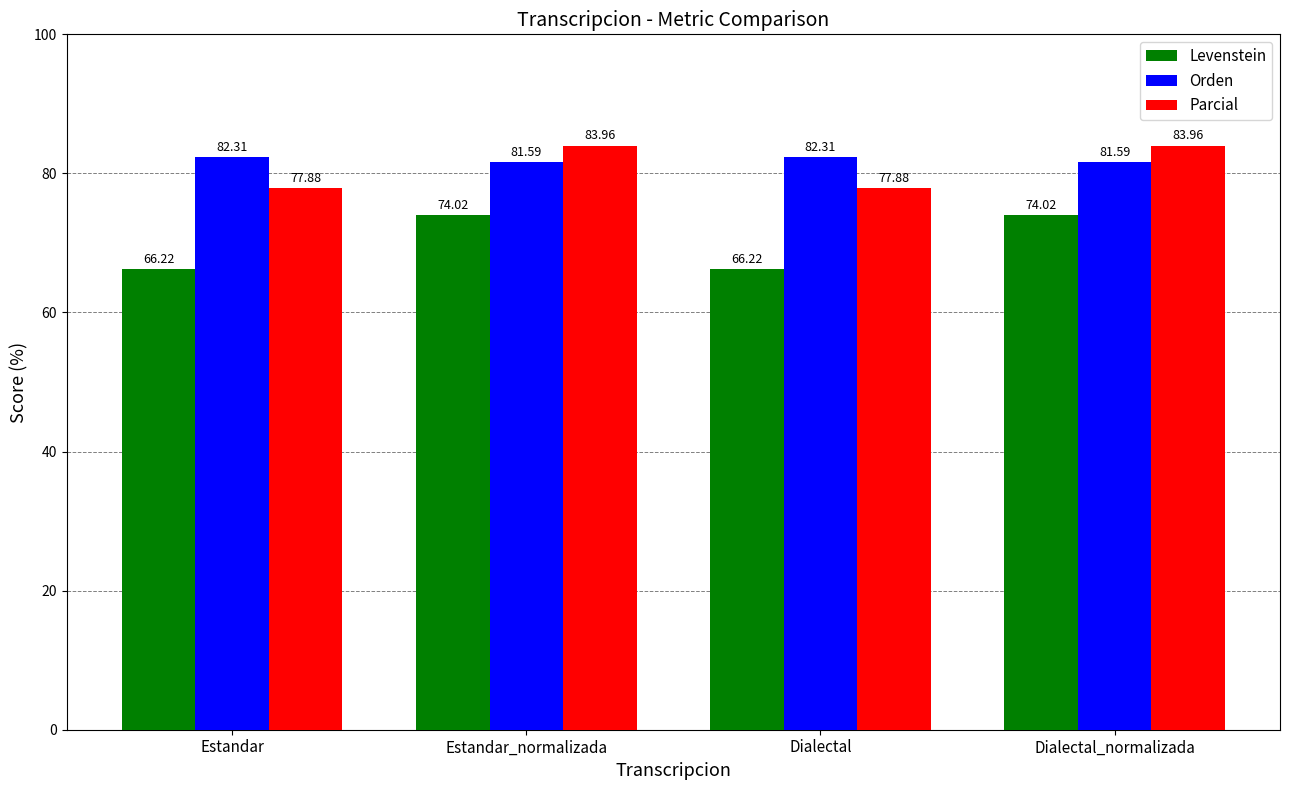

What are all the series names shown in the legend?

Levenstein, Orden, Parcial